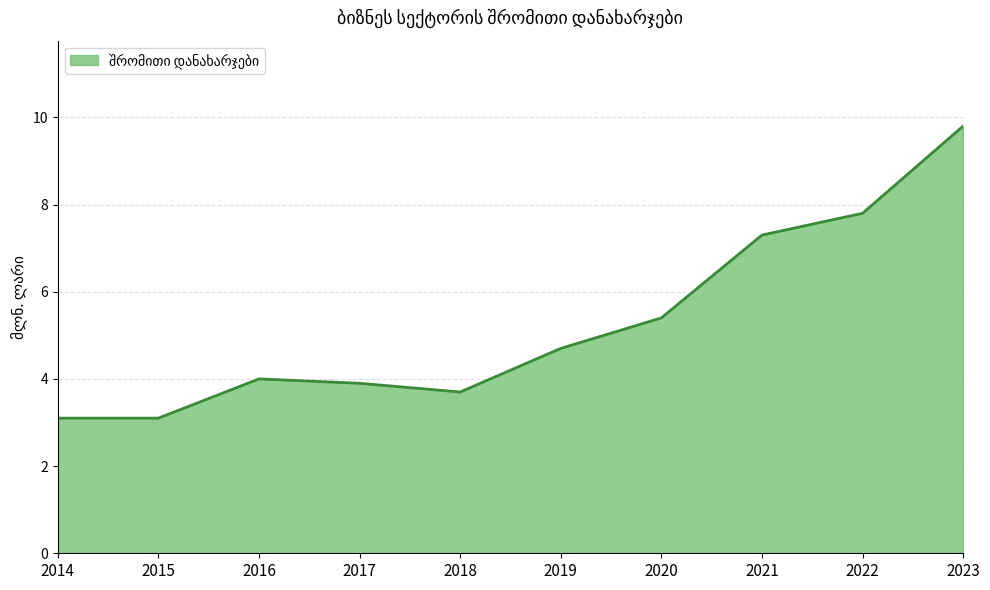

Where is the data nearest to the value 6?

2020